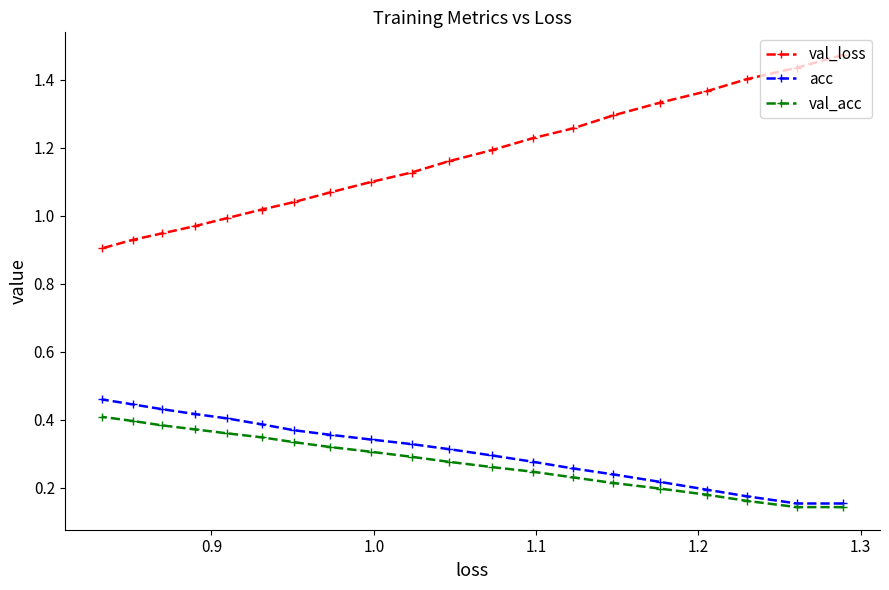

Which series has the largest total across all categories?

val_loss